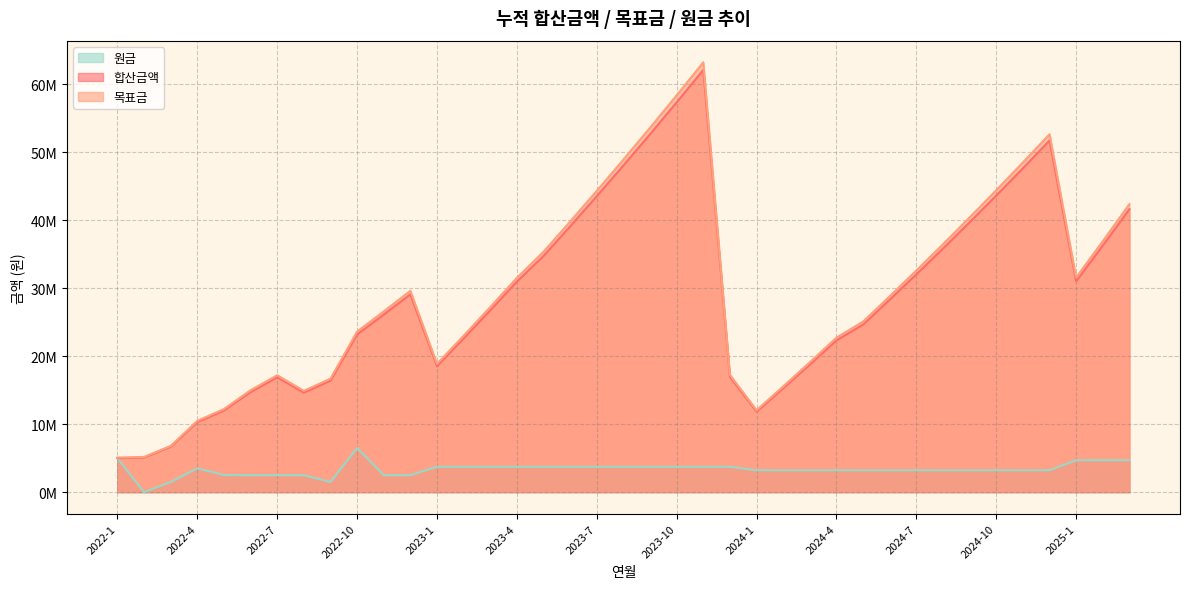

Which label corresponds to the largest value in the chart?

2023-11